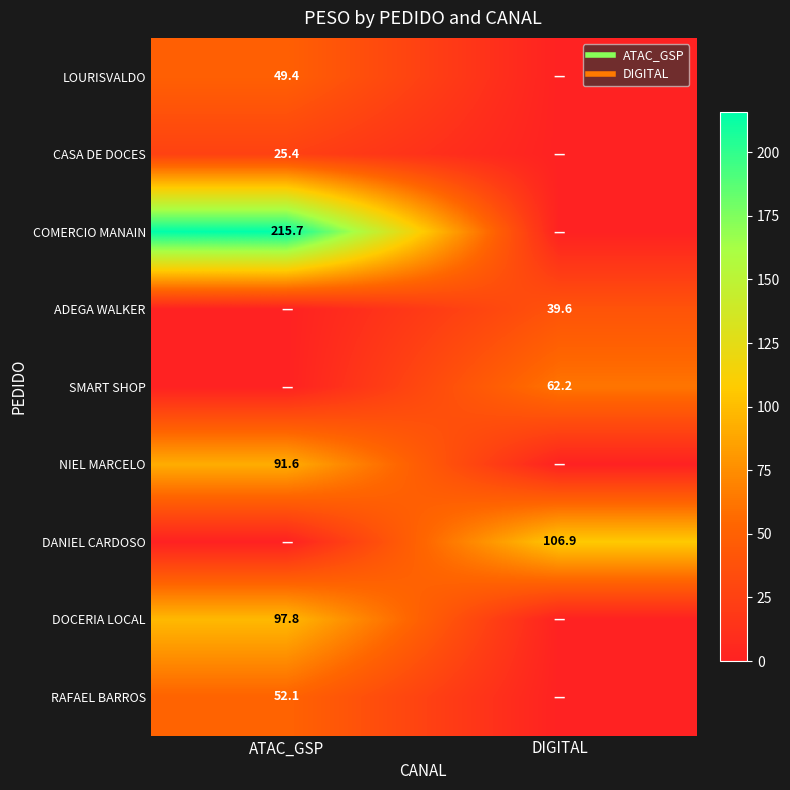

At which label does SMART SHOP first exceed 62?

DIGITAL